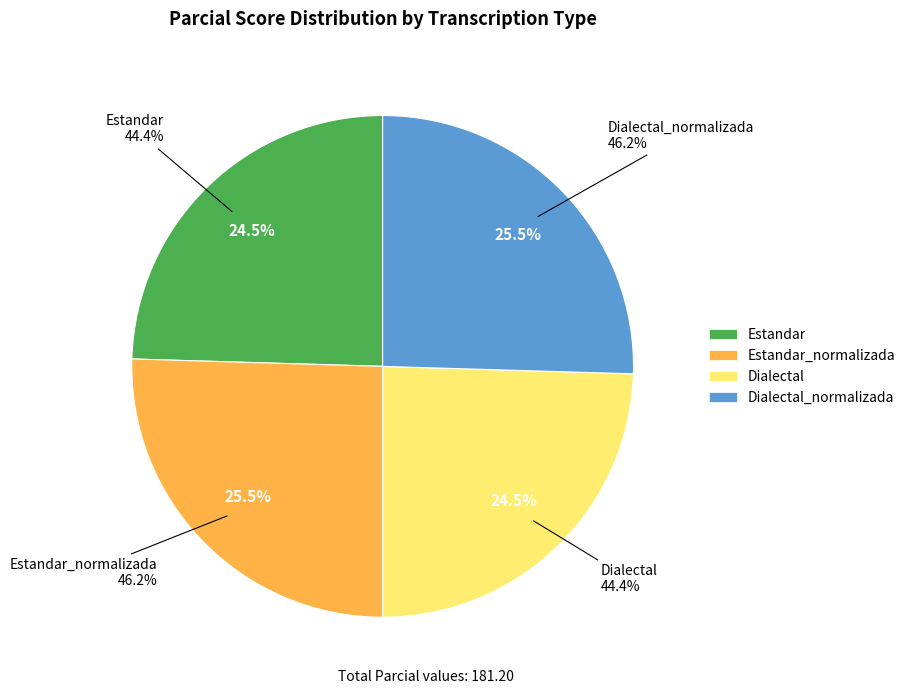

What is the ratio of the value at Estandar to the value at Estandar_normalizada?

1.0